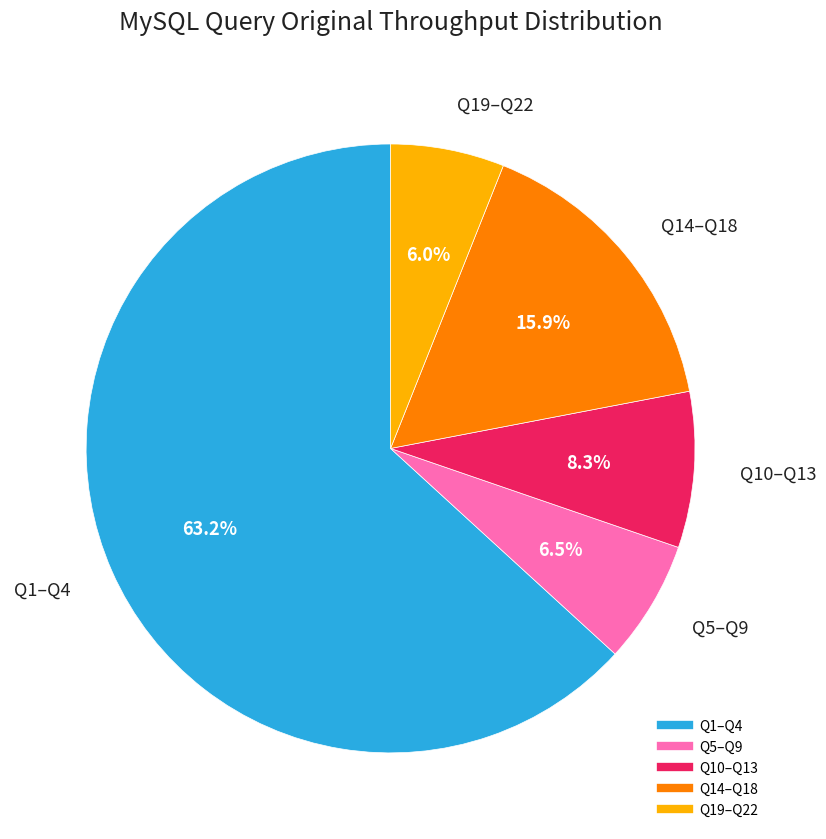

To the nearest percent, what is the average slice percentage?

20%